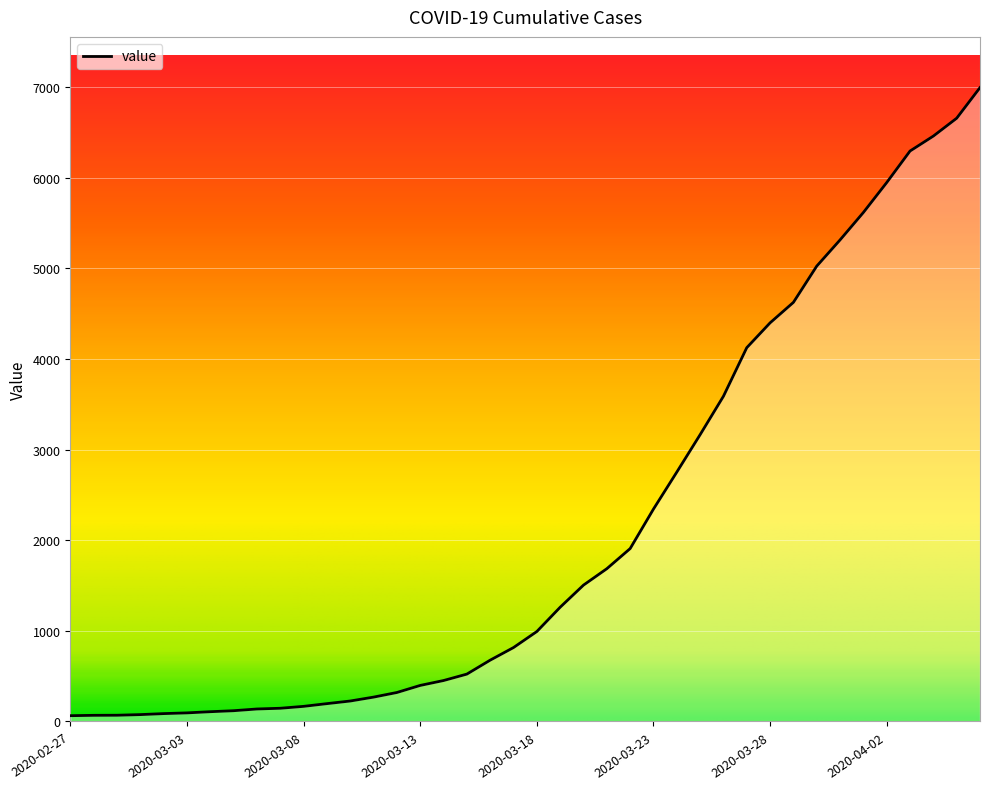

What is the greatest value displayed?

6995